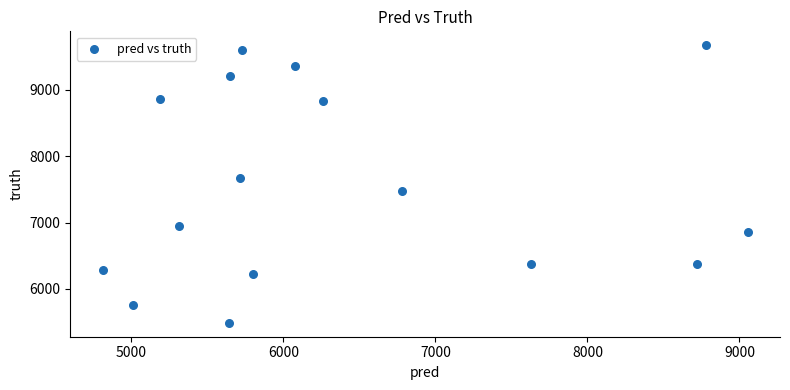

What is the range of Y values (max minus min)?

4180